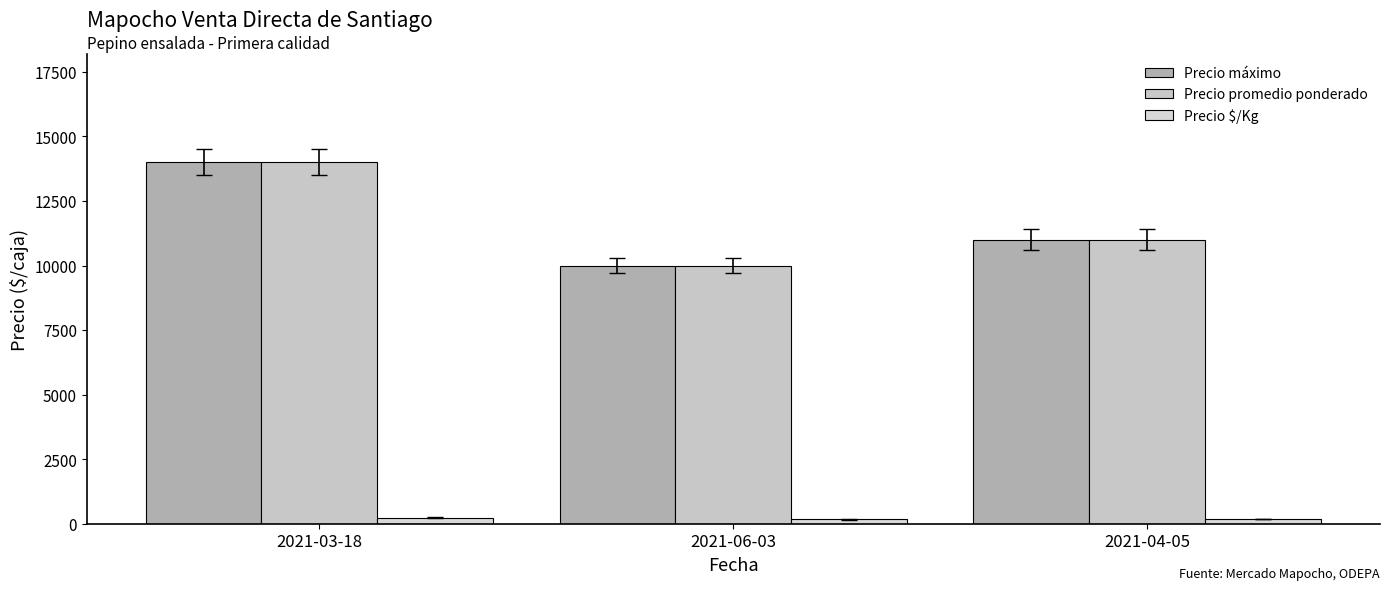

What is the sum of the Precio $/Kg values at 2021-06-03 and 2021-03-18?

400